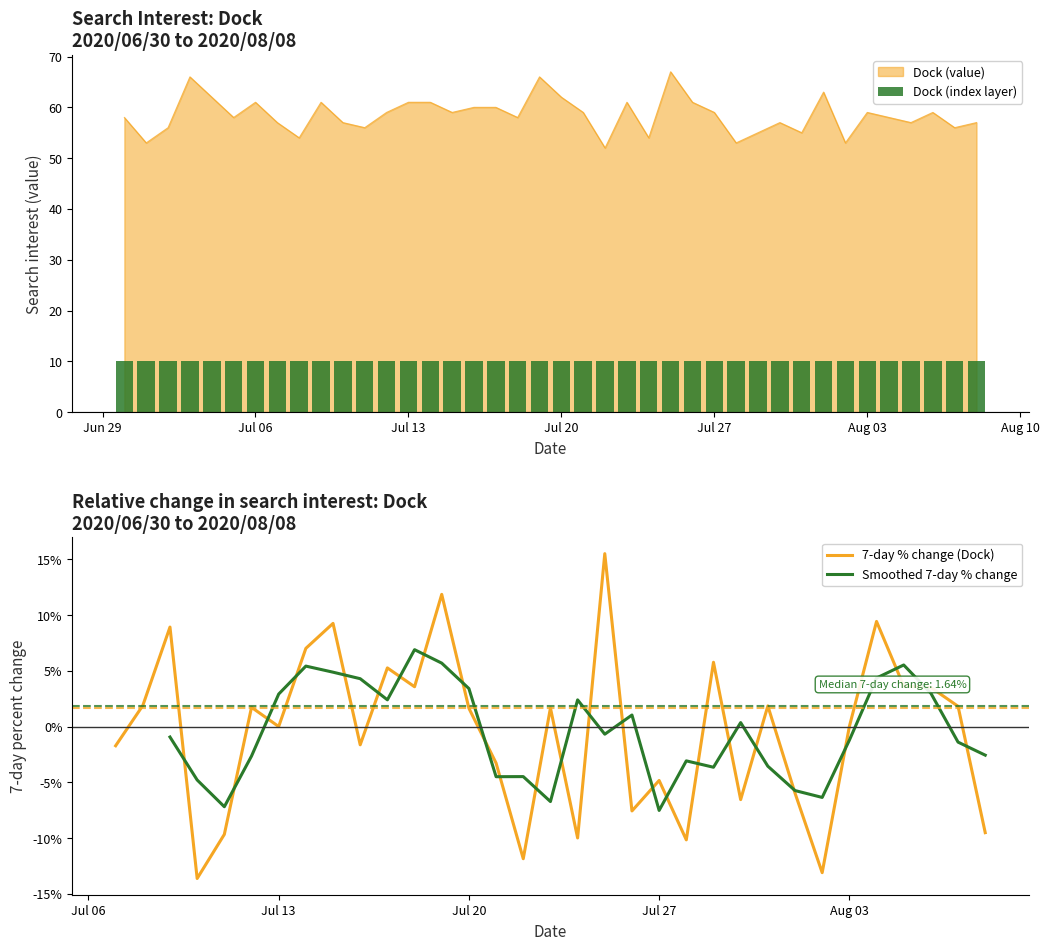

Reading left to right, extract all data points from this chart.

58	53	56	66	62	58	61	57	54	61	57	56	59	61	61	59	60	60	58	66	62	59	52	61	54	67	61	59	53	55	57	55	63	53	59	58	57	59	56	57